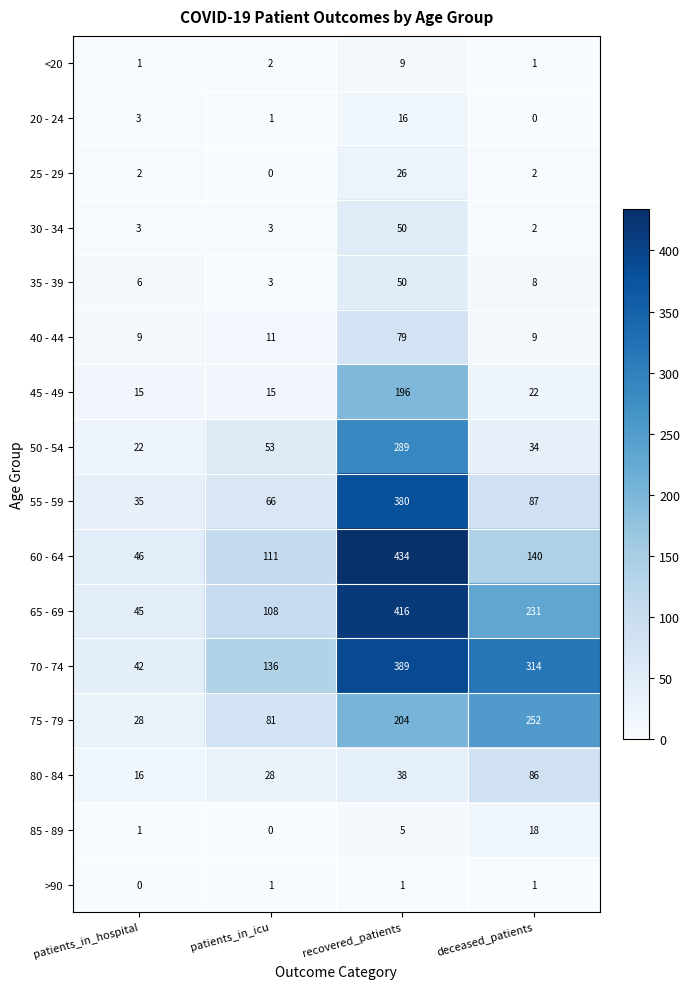

What is the approximate value of 60 - 64 at deceased_patients, to the nearest 5?

140